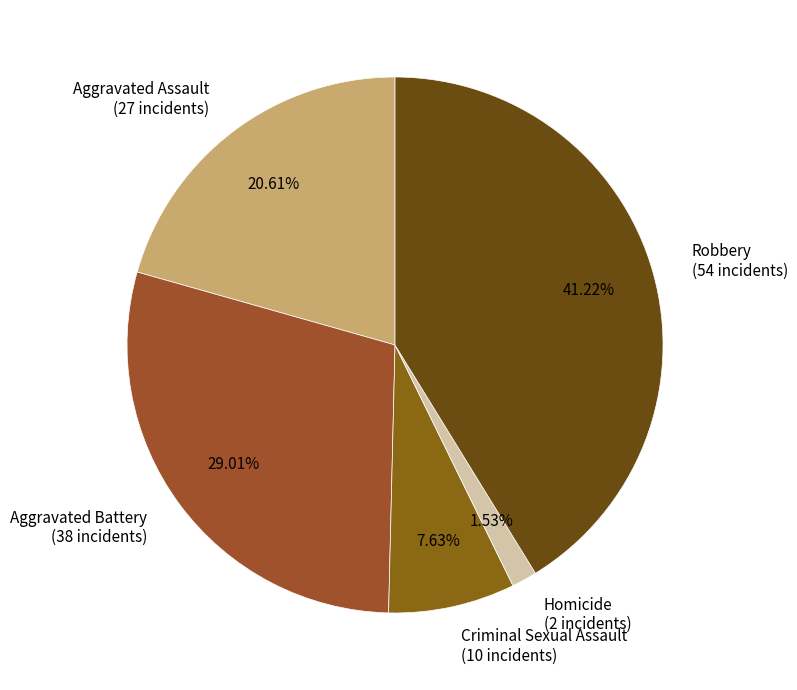

To the nearest percent, what portion does Robbery represent?

41%